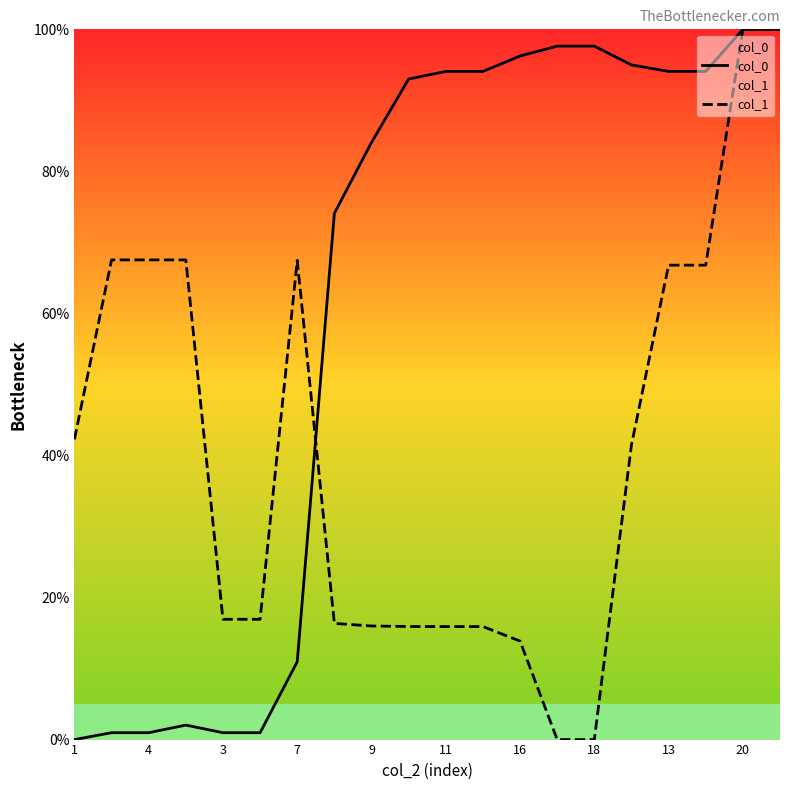

At 7, list the series in order from largest to smallest.

col_1, col_0